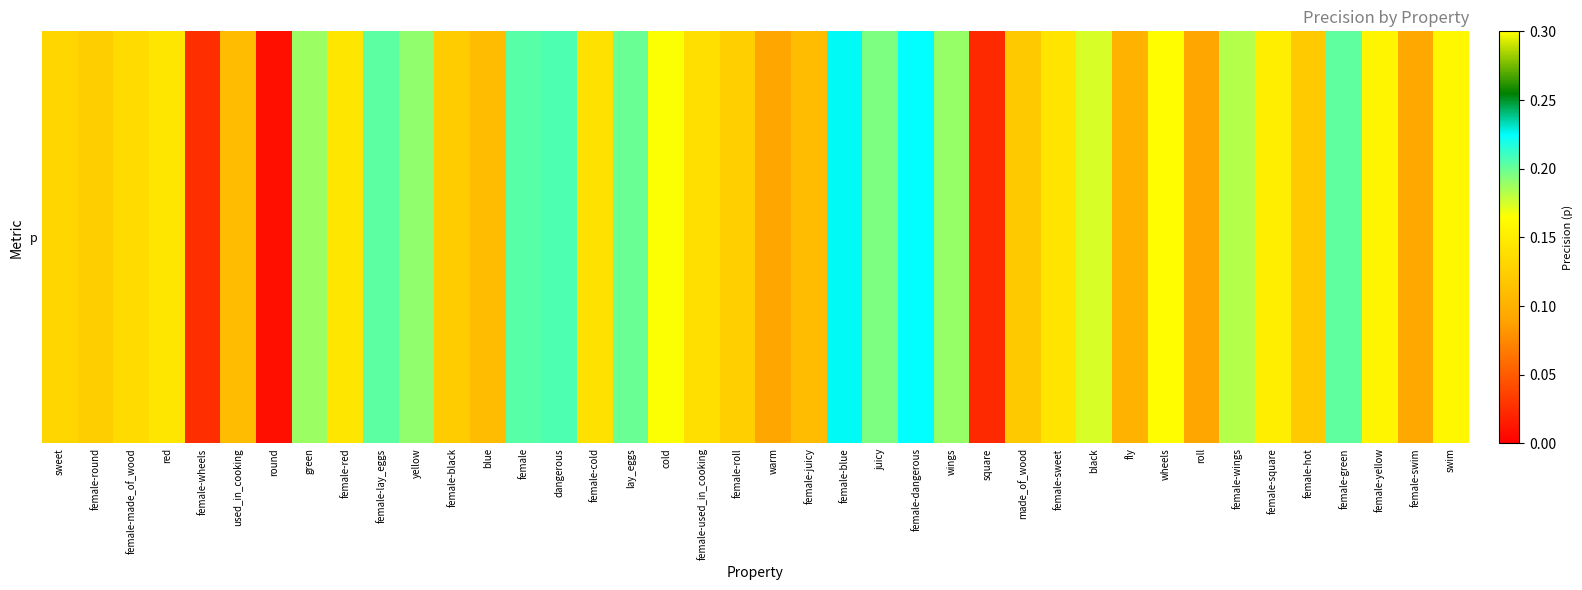

Rank the categories by value from lowest to highest.

round, square, female-wheels, roll, warm, female-swim, fly, female-juicy, blue, used_in_cooking, made_of_wood, female-hot, female-black, female-round, female-roll, sweet, female-made_of_wood, female-used_in_cooking, female-cold, female-sweet, red, female-red, female-square, female-yellow, swim, wheels, cold, black, female-wings, green, wings, yellow, juicy, lay_eggs, female-green, female-lay_eggs, female, dangerous, female-dangerous, female-blue